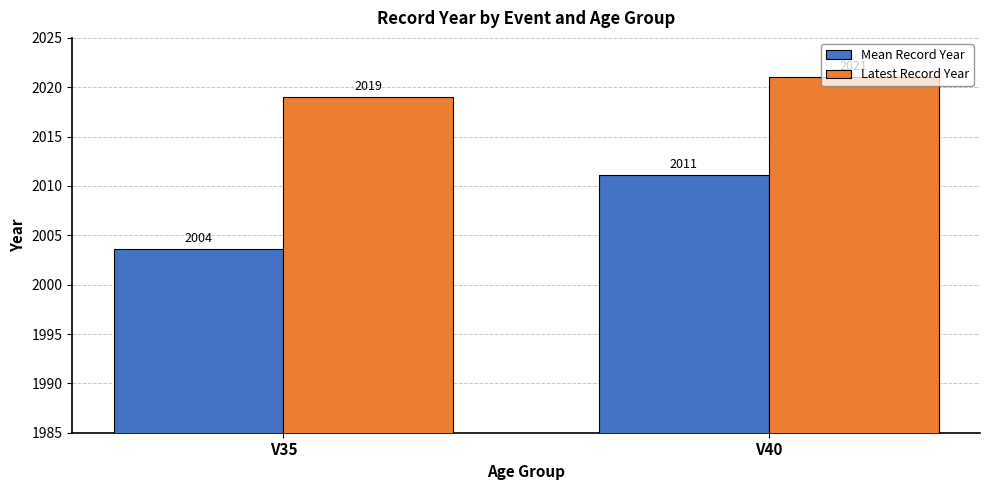

Which series has the largest total across all categories?

Latest Record Year